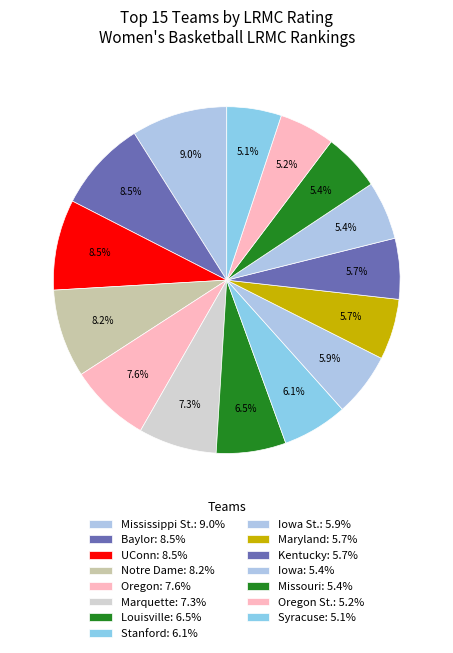

How many segments does this pie chart have?

15